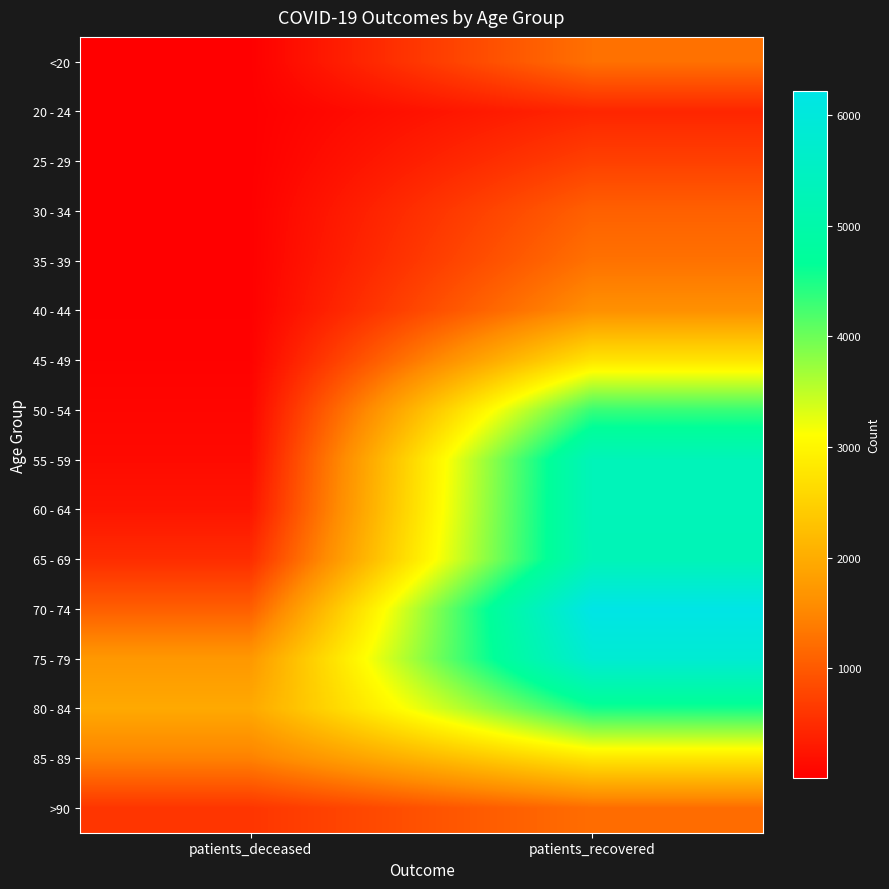

How many series are shown in this chart?

16